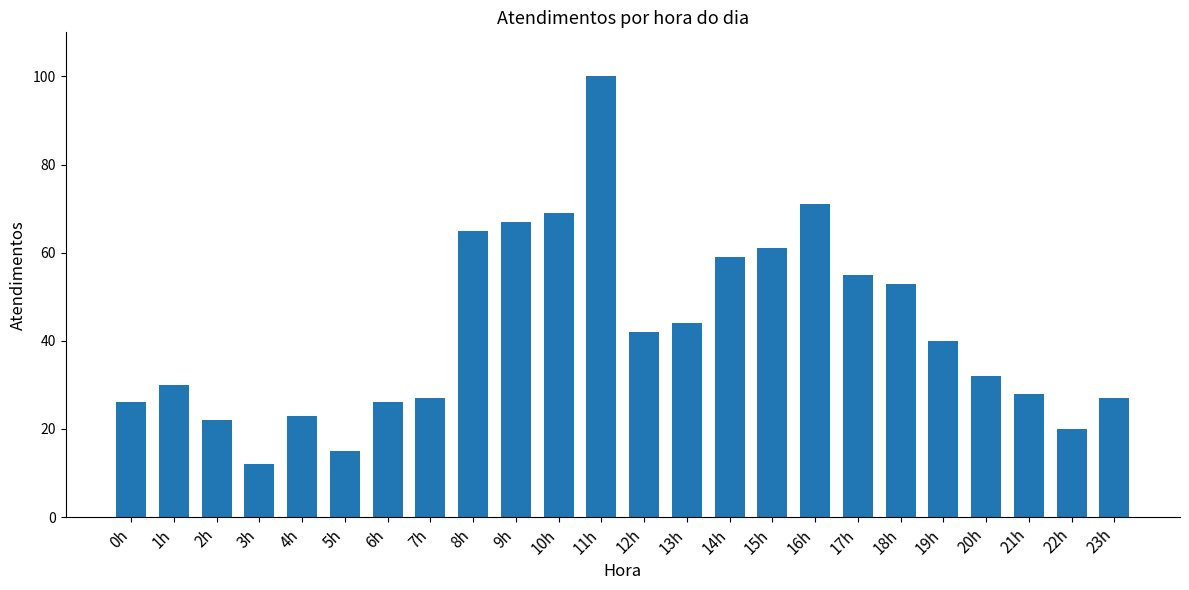

What is the difference between the values at 10h and 3h?

57